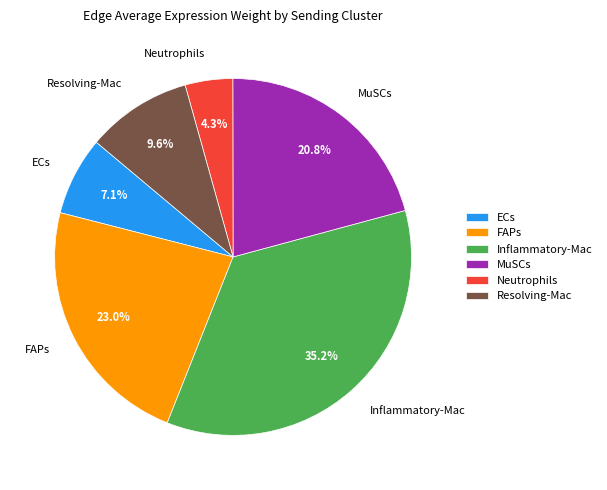

Count the number of slices in the pie.

6